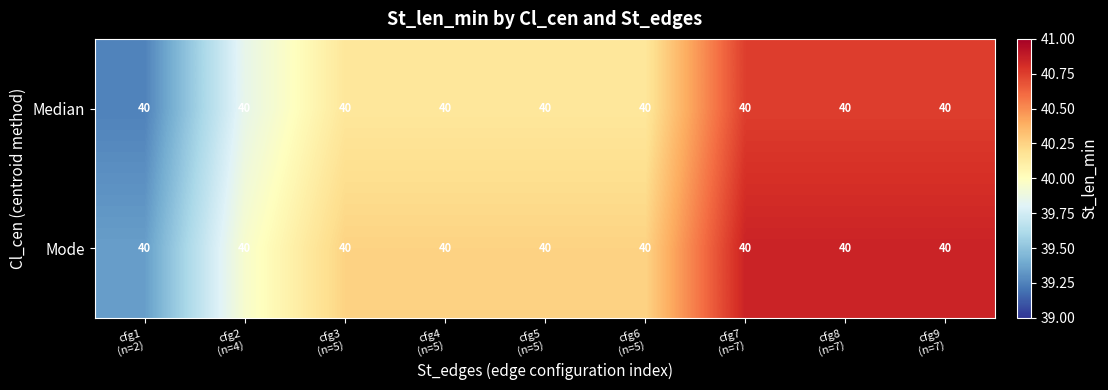

Between cfg4
(n=5) and cfg9
(n=7), which is larger?

cfg9
(n=7)